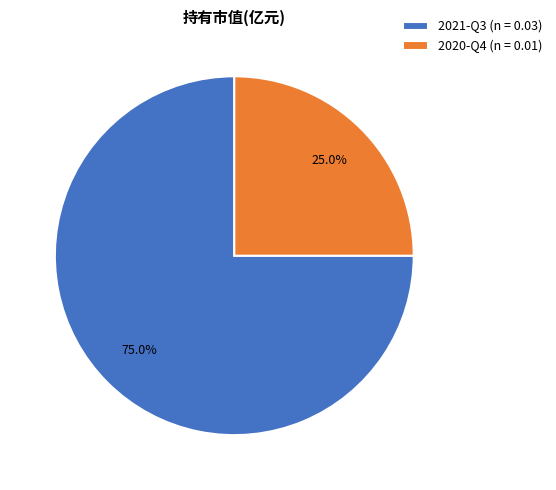

Count the number of slices in the pie.

2